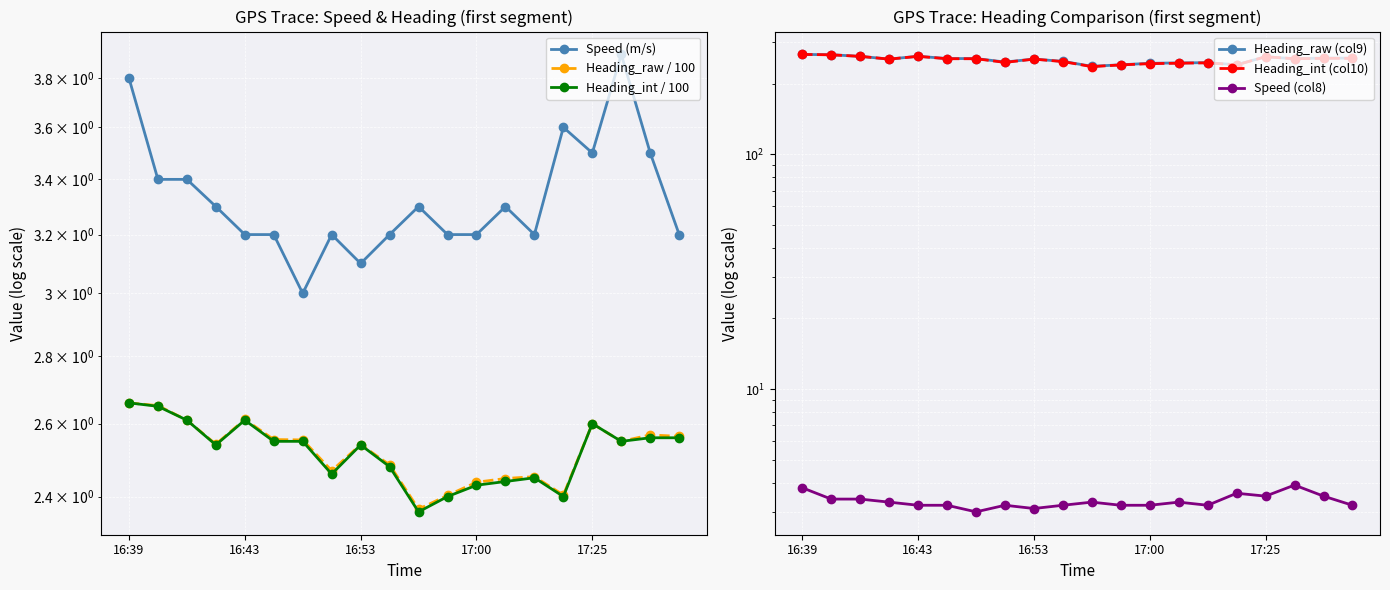

What is the difference between the highest and lowest values at 14?

242.9